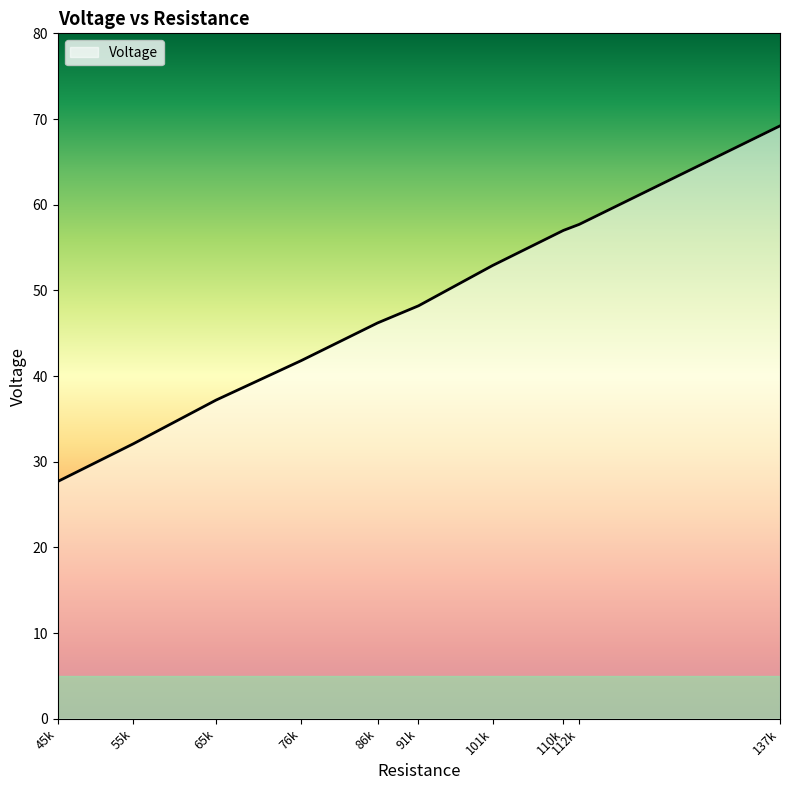

How many values are below 48?

5